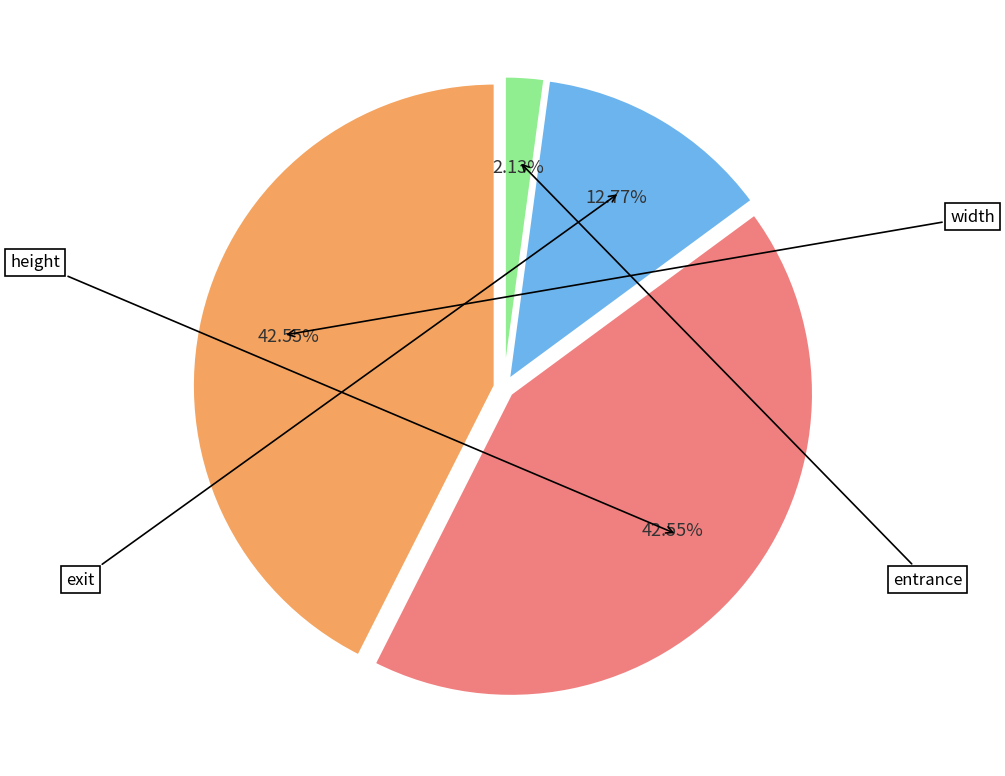

Which category has the biggest portion of the pie?

width